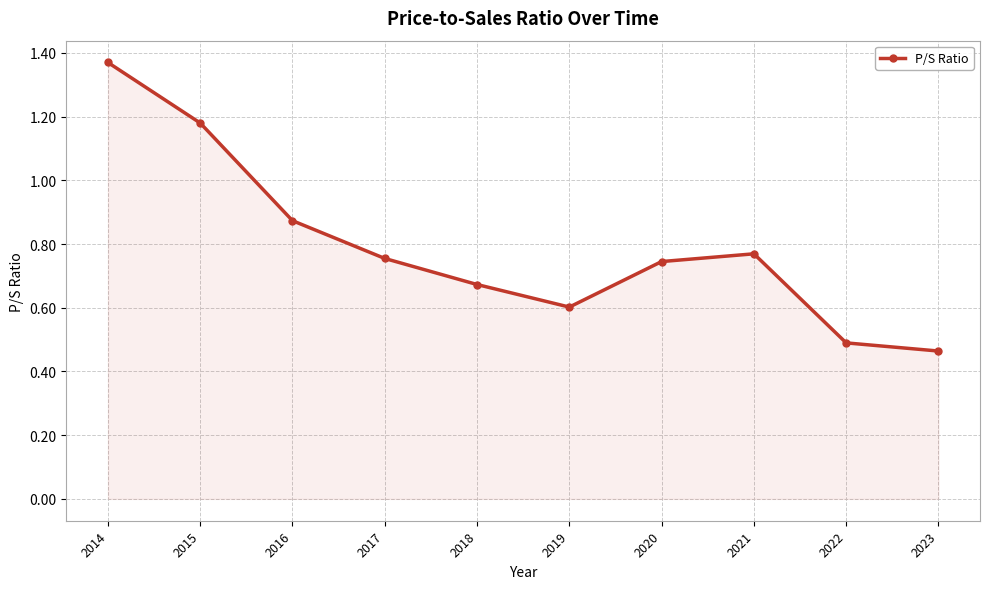

Does the chart display data point markers on the line(s)?

Yes